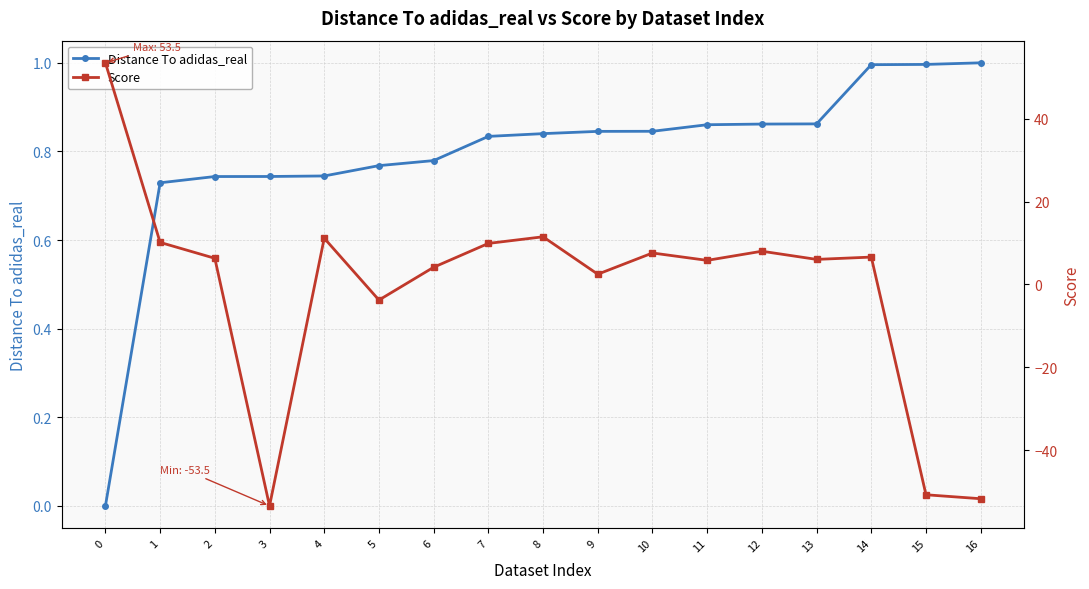

What are all the series names shown in the legend?

Distance To adidas_real, Score